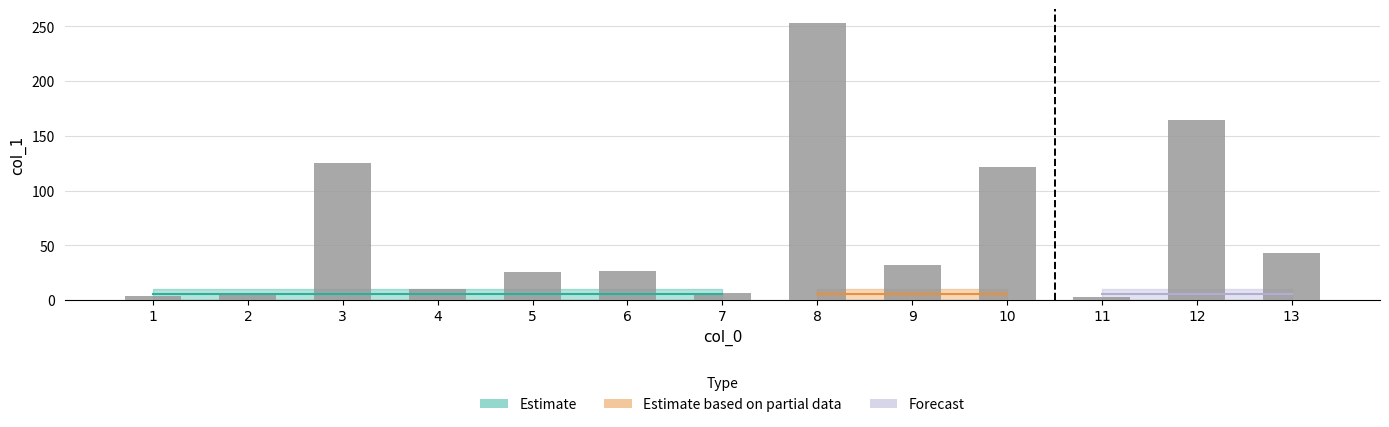

What is the value of the 5th bar from the left?

25.6